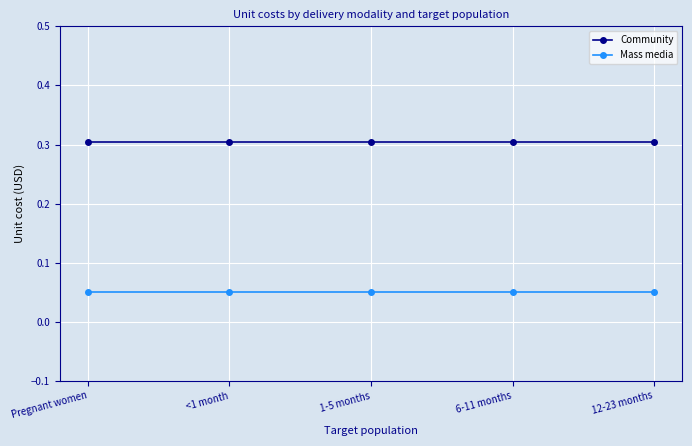

What is the label of the 3rd point from the right?

1-5 months